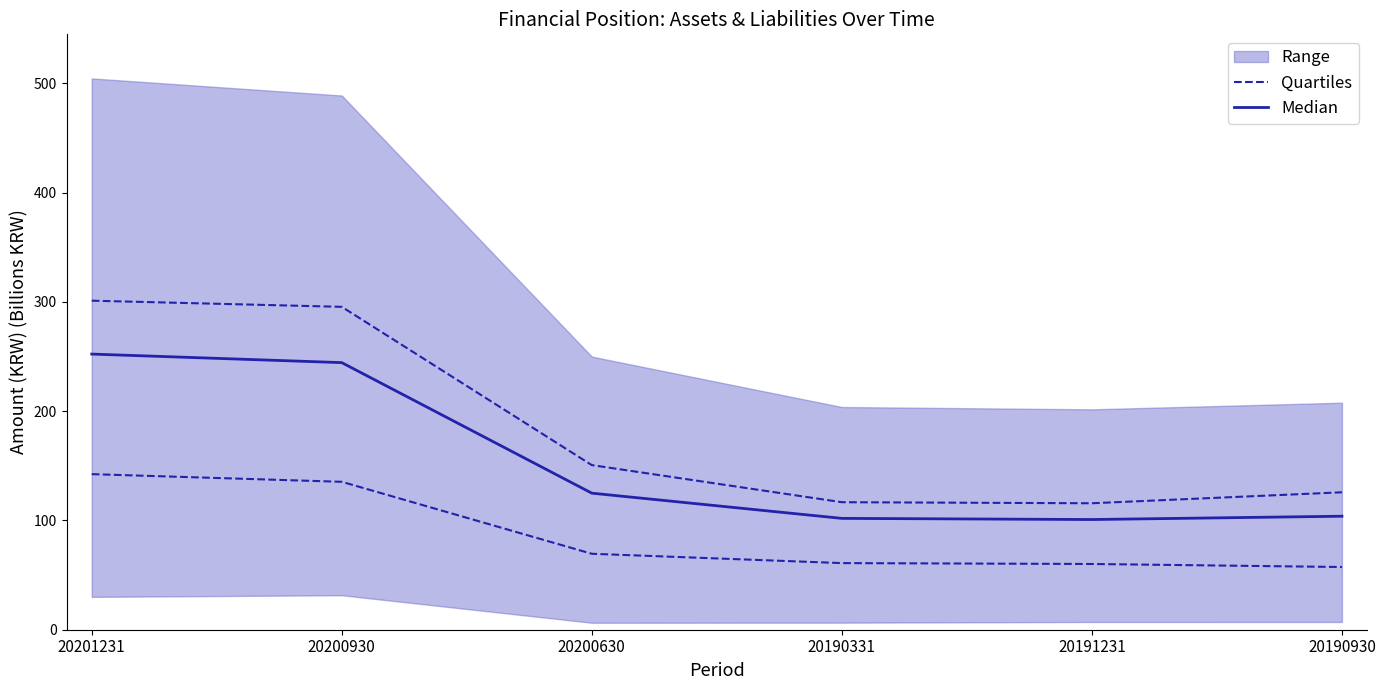

True or false: Median and Quartiles cross at least once.

False